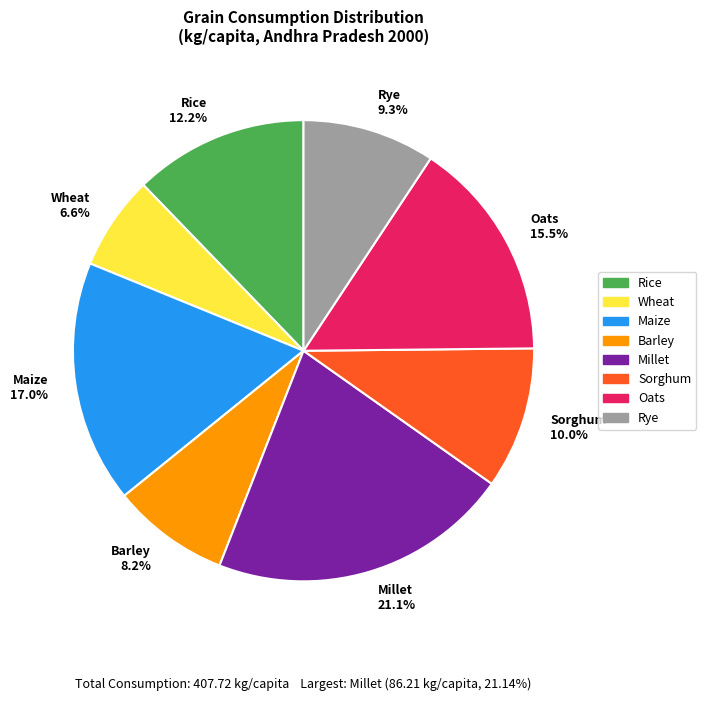

What percentage is NOT represented by Rye?

90.7%